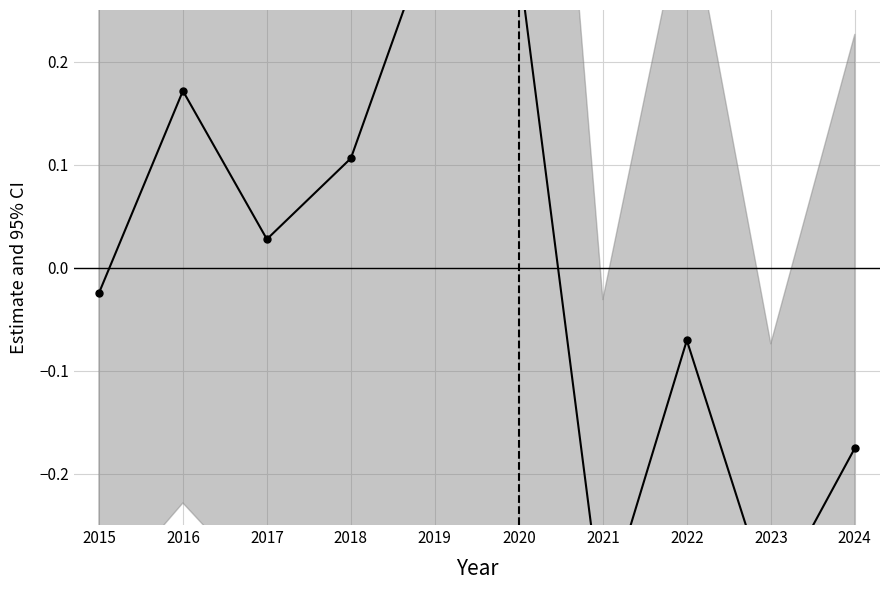

What is the change in value from 2016 to 2021?

-0.5